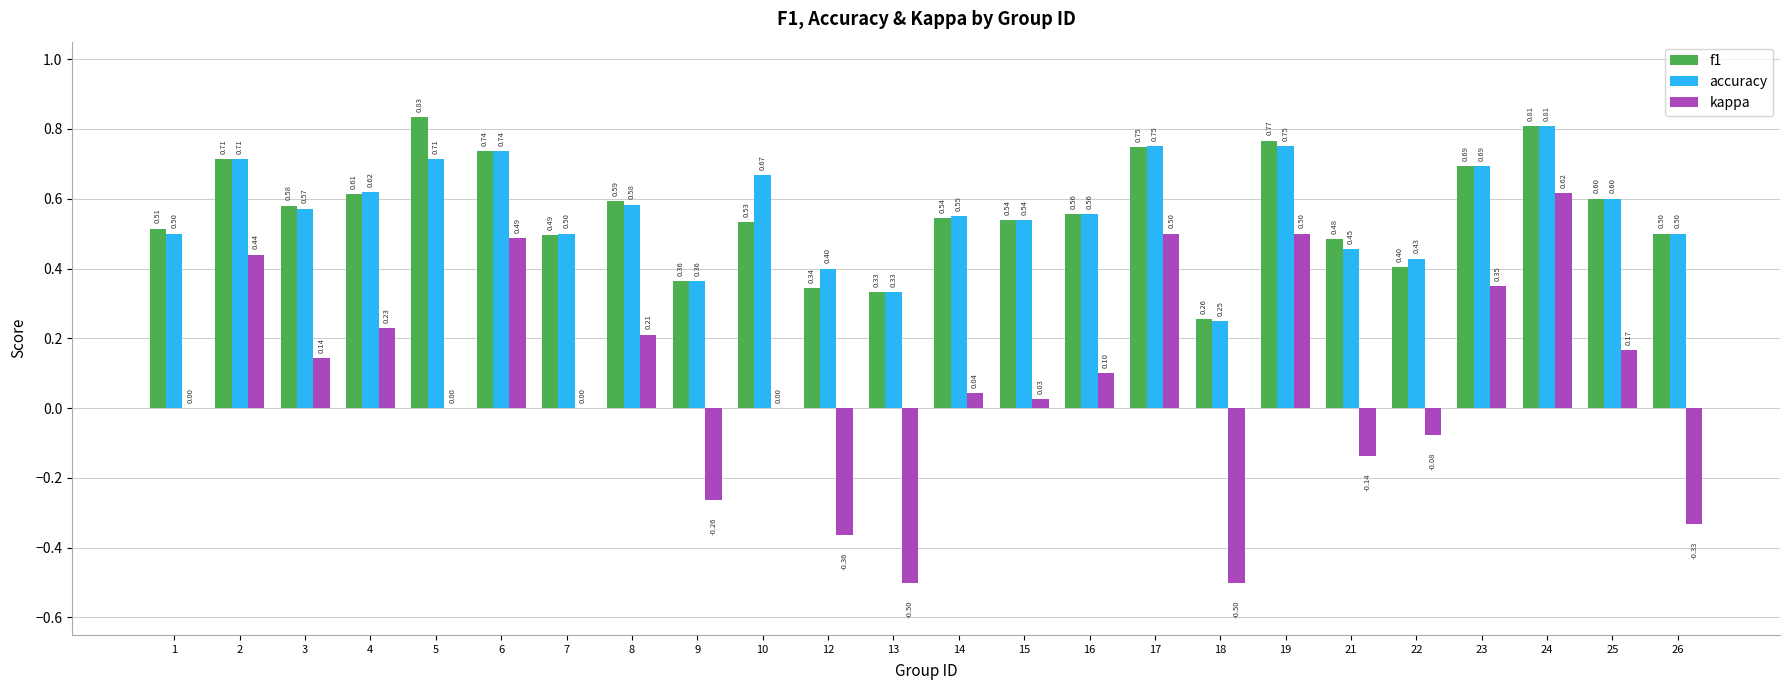

What are all the series names shown in the legend?

f1, accuracy, kappa